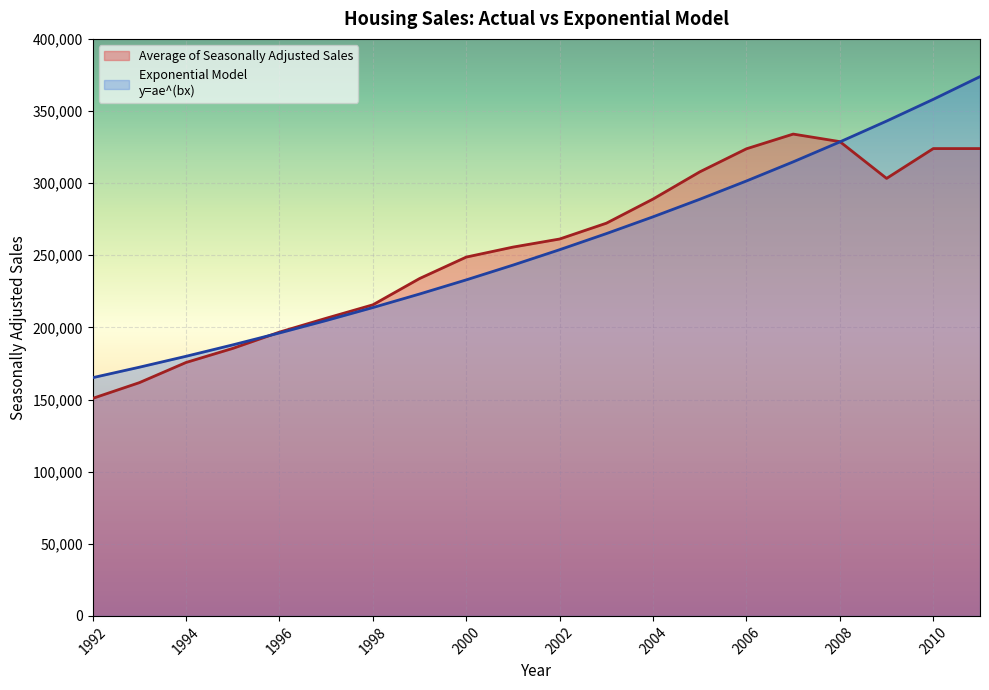

What is the difference between the maximum and second lowest values in the Average of Seasonally Adjusted Sales series?

172311.8